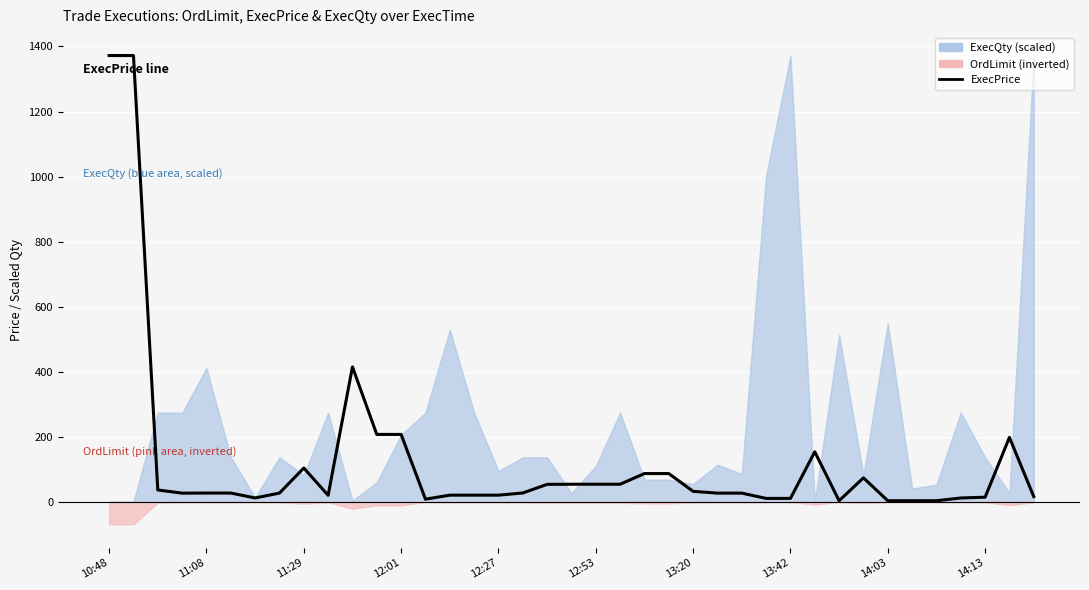

Which has a higher value, 10 or 26?

10